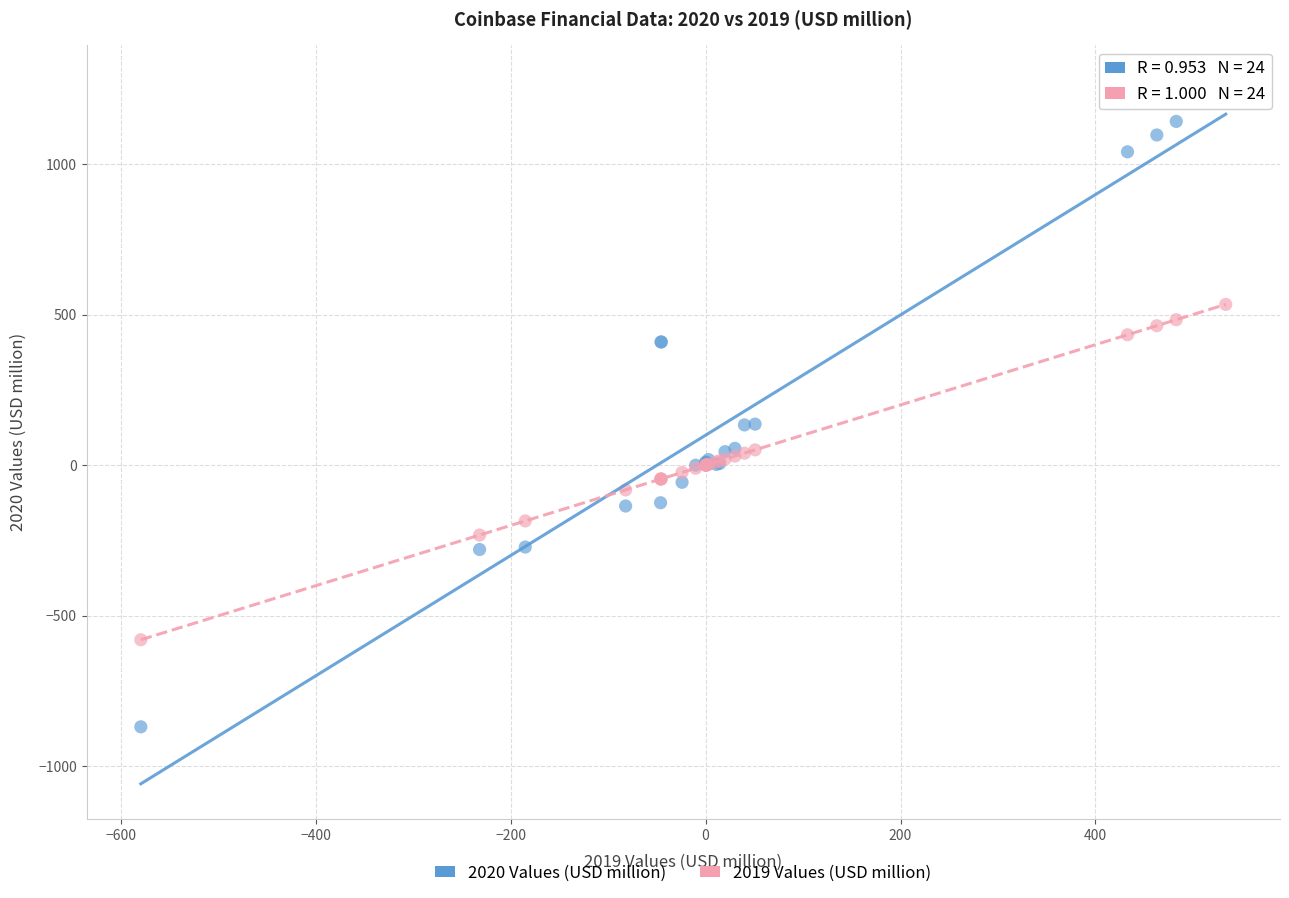

Which series has the widest spread of Y values?

2020 Values (USD million)